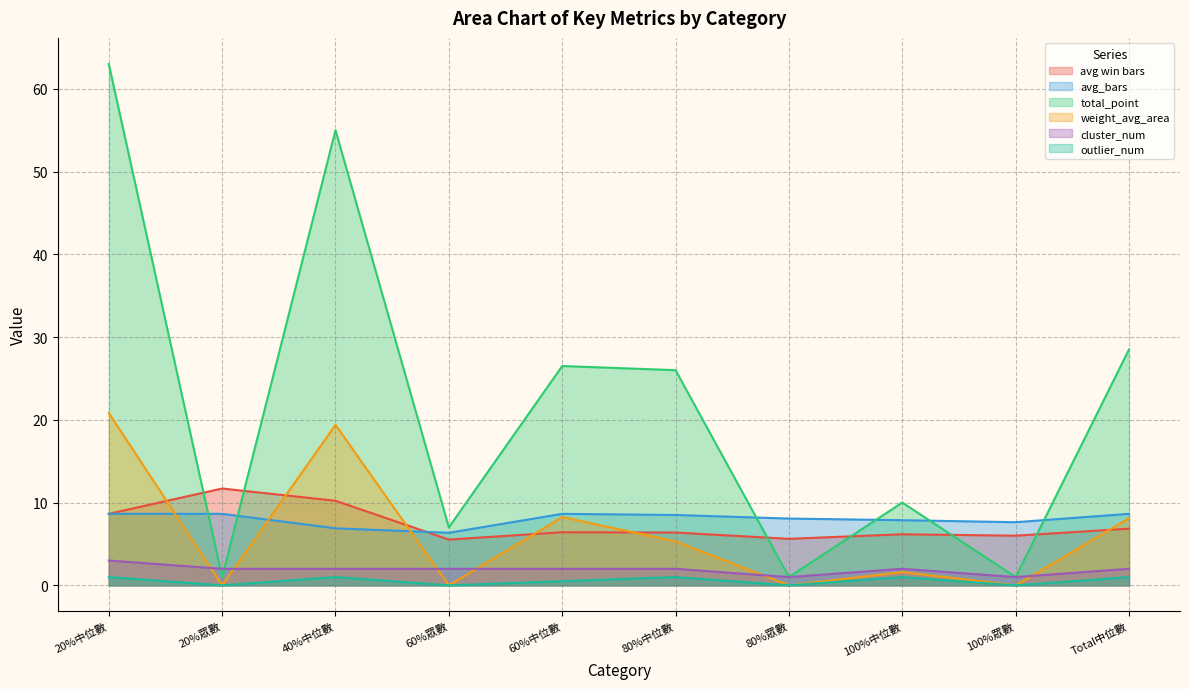

At how many categories does at least one series exceed 53?

2